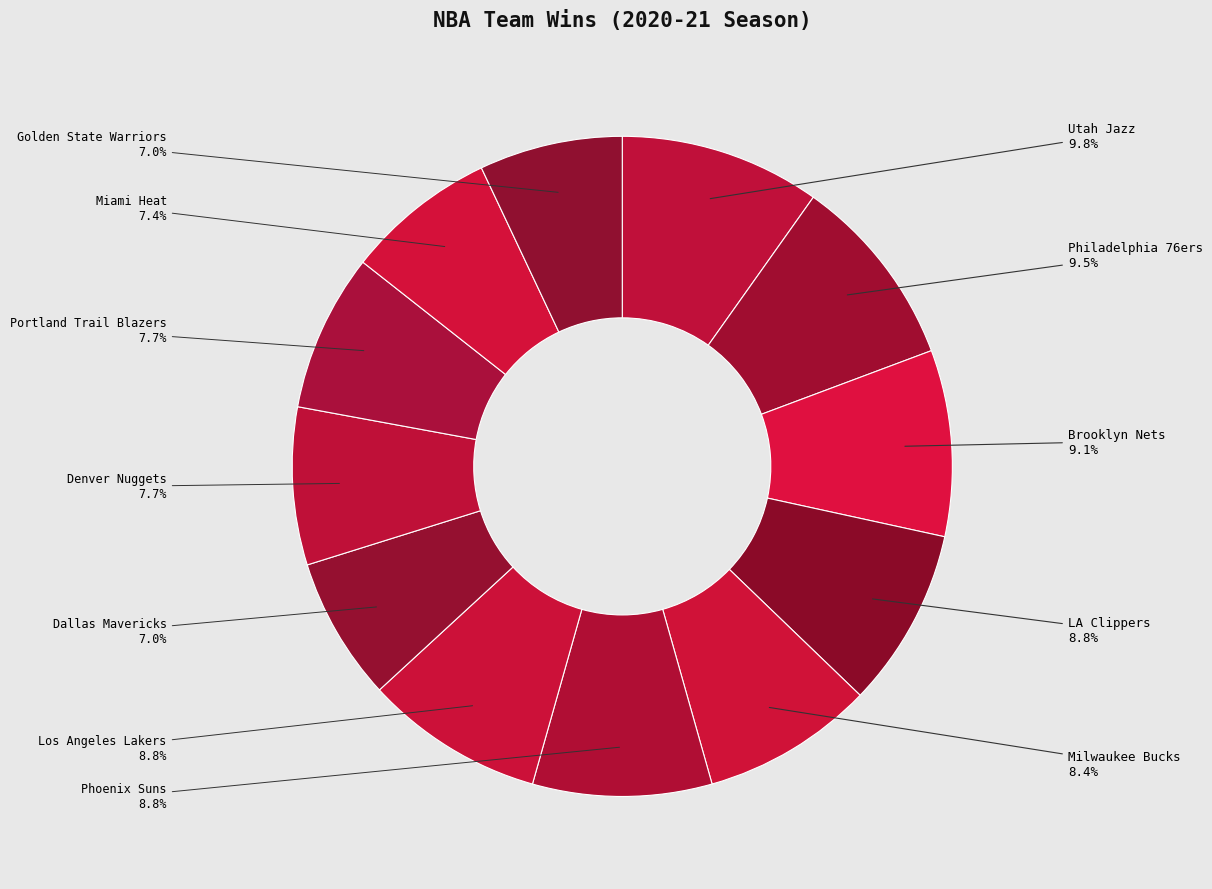

How many slices are in this pie chart?

12